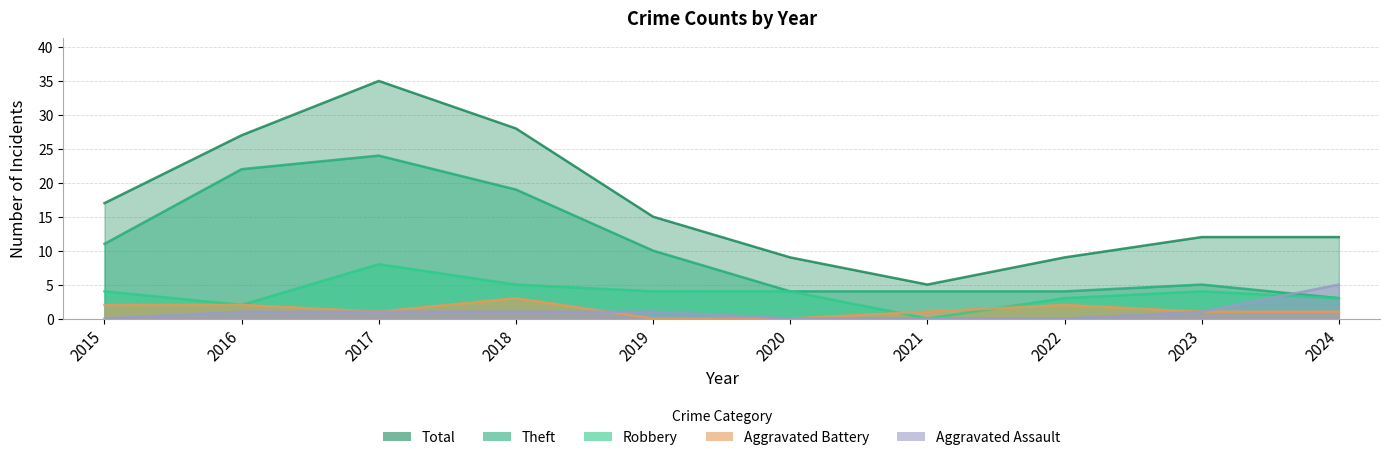

Where does the Robbery series first go above 4?

2017